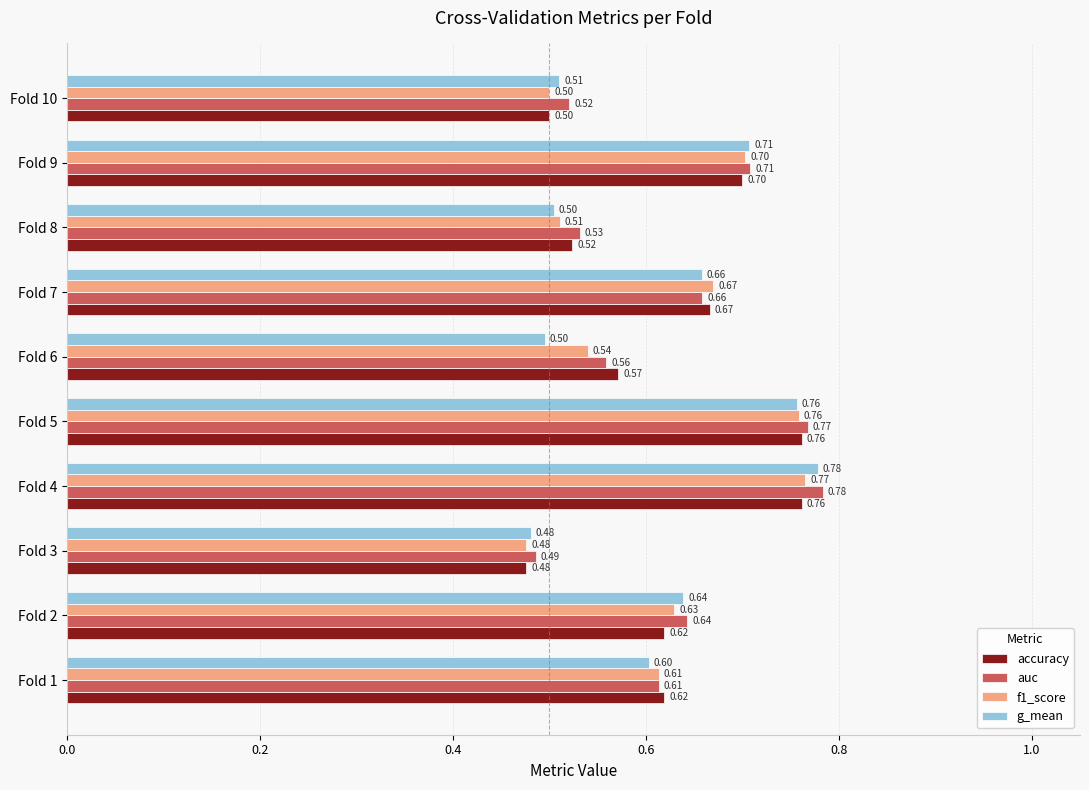

Rank the categories by auc value from highest to lowest.

Fold 4, Fold 5, Fold 9, Fold 7, Fold 2, Fold 1, Fold 6, Fold 8, Fold 10, Fold 3